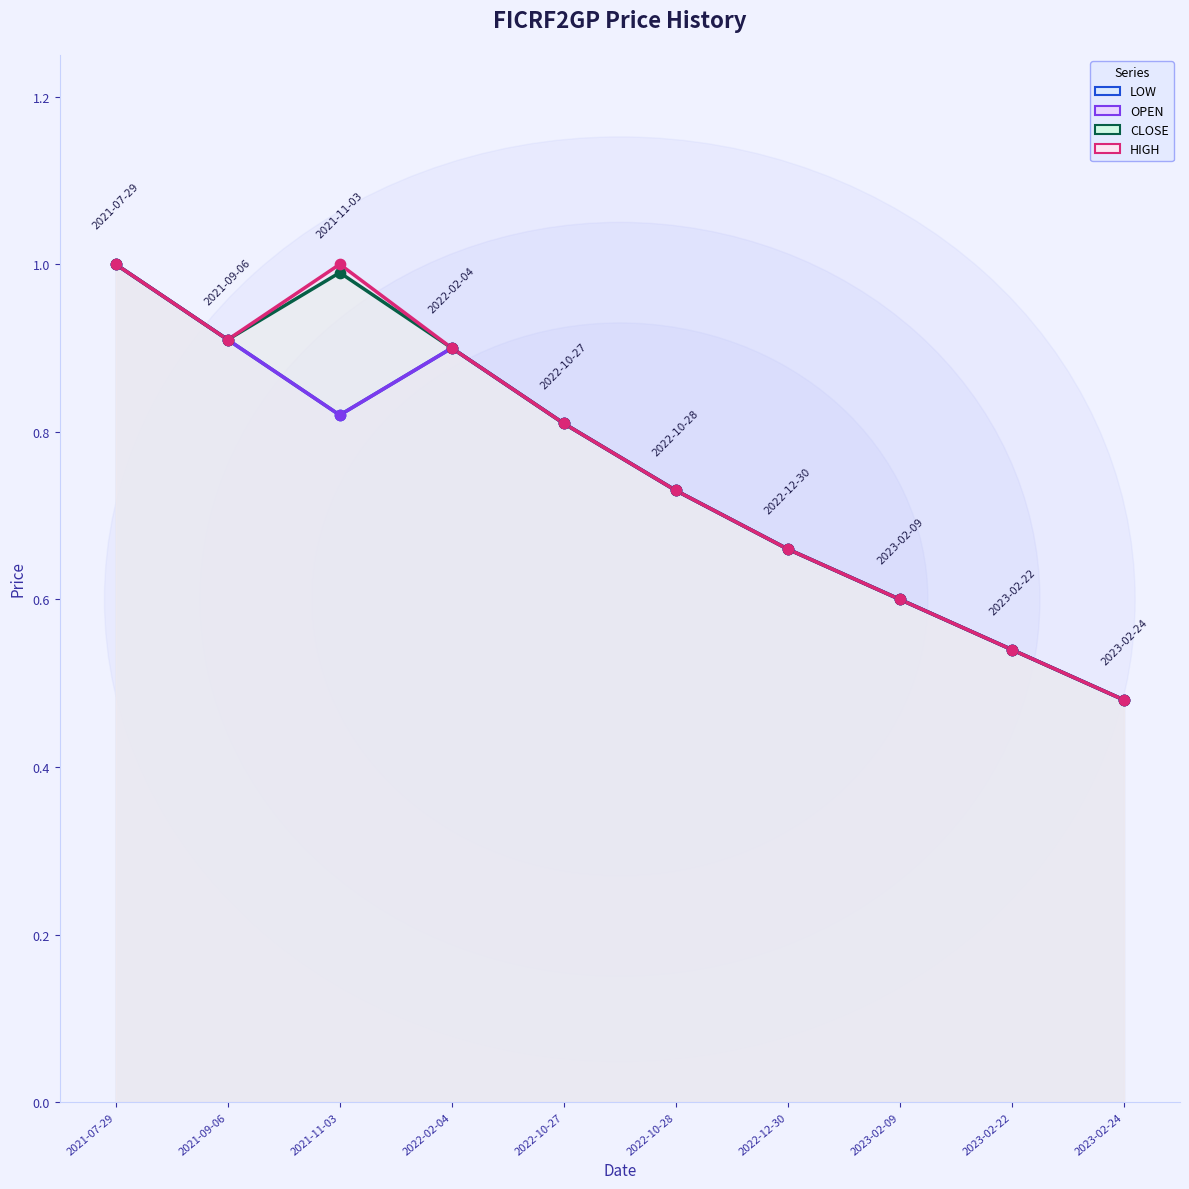

Which series has the widest spread of Y values?

OPEN